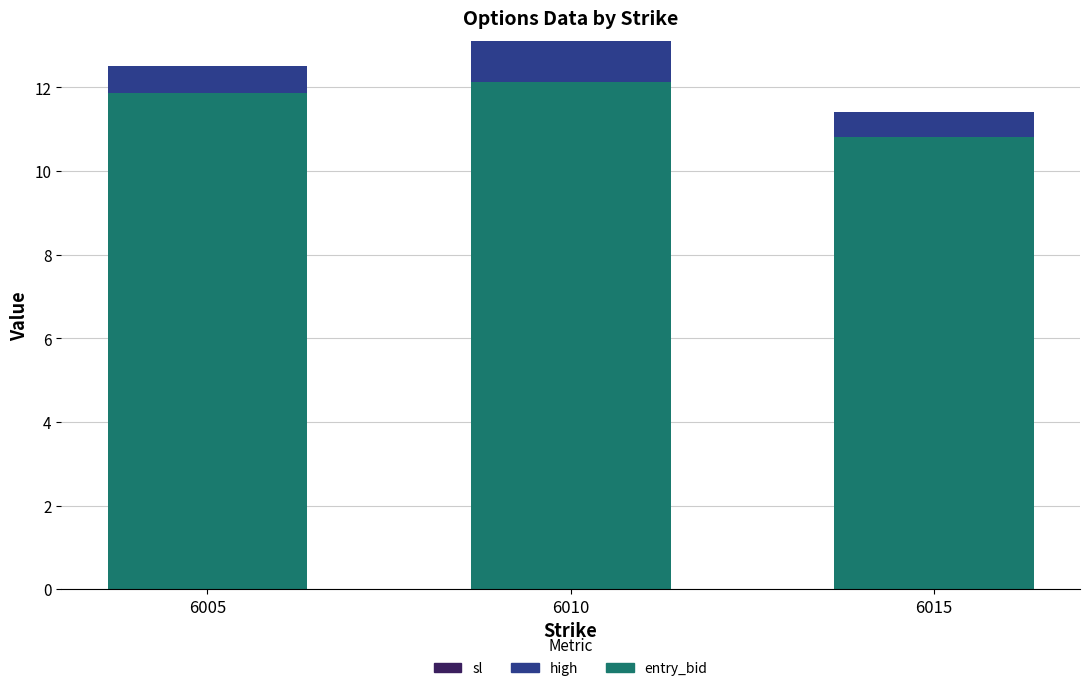

Reading left to right, list the values for the entry_bid series.

6005=11.9	6010=12.1	6015=10.8